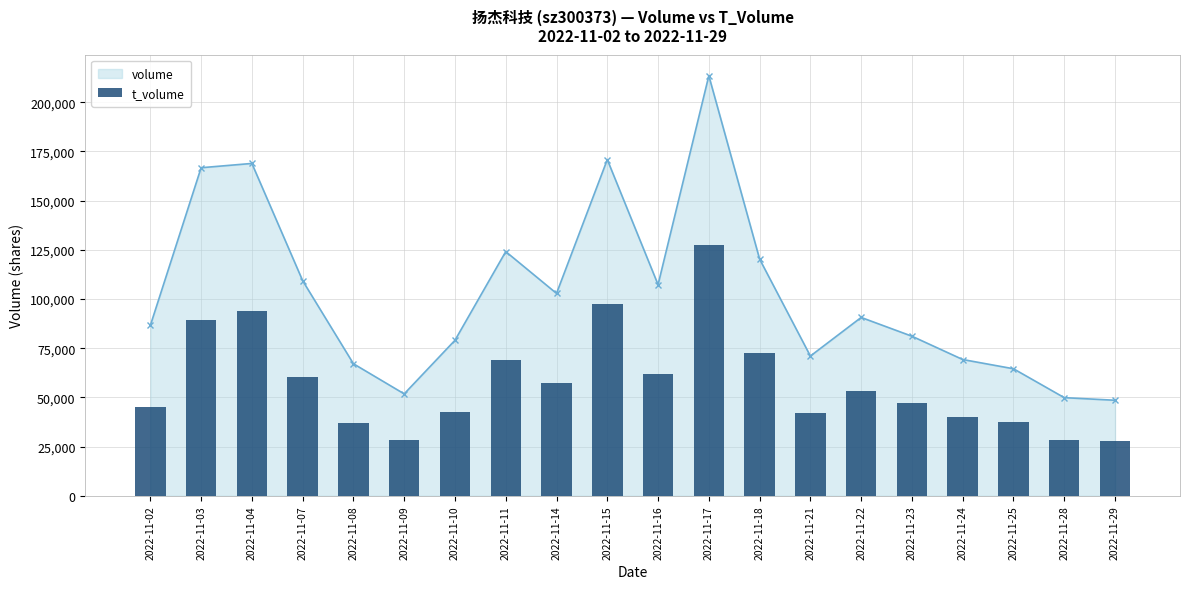

Reading right to left, what are all the values shown in this chart?

2022-11-29=27764	2022-11-28=28474	2022-11-25=37547	2022-11-24=40157	2022-11-23=47403	2022-11-22=53498	2022-11-21=42129	2022-11-18=72530	2022-11-17=127231	2022-11-16=61906	2022-11-15=97690	2022-11-14=57402	2022-11-11=68838	2022-11-10=42510	2022-11-09=28299	2022-11-08=36812	2022-11-07=60465	2022-11-04=93686	2022-11-03=89382	2022-11-02=45327